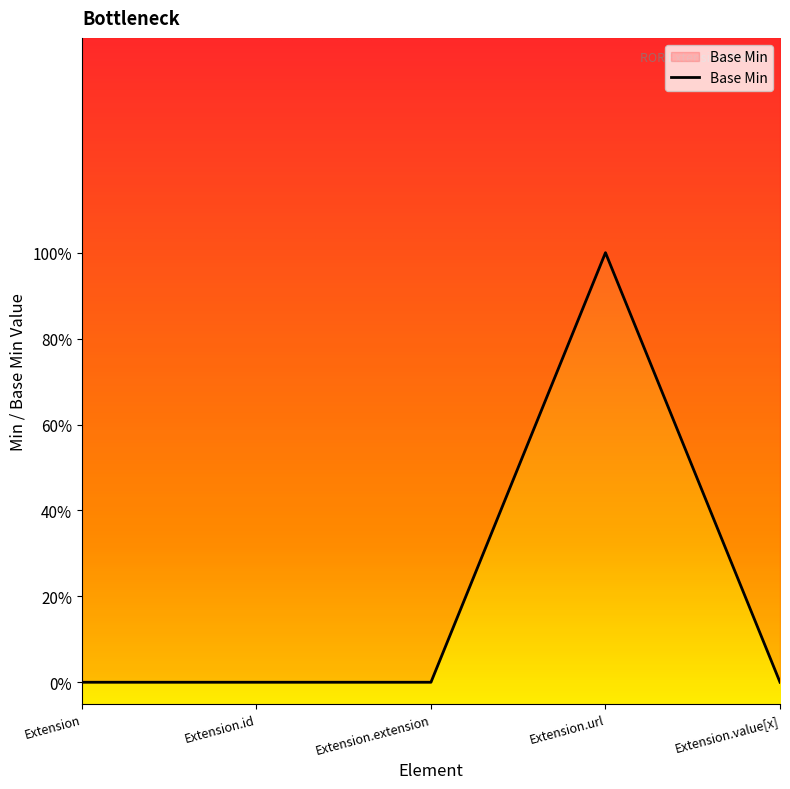

How many lines are shown in the chart?

1